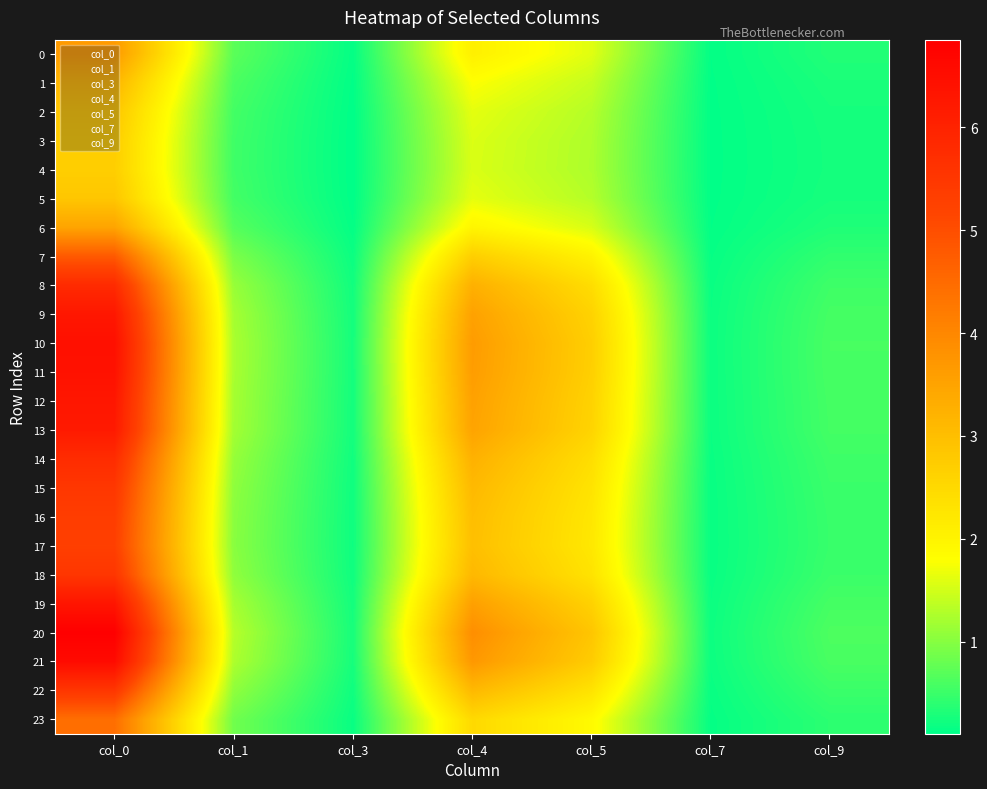

What is the difference between the maximum and minimum values in the 20 series?

6.6